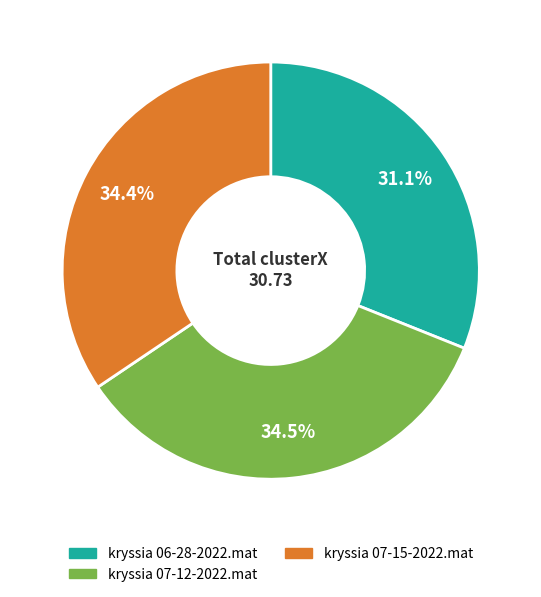

Does any single category account for the majority?

No